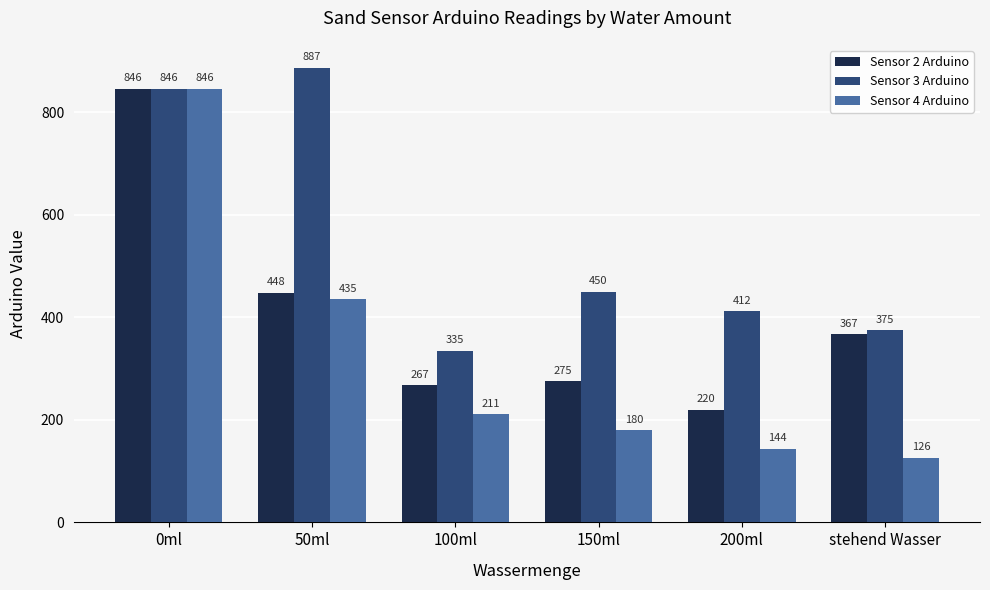

What position from the left is 200ml?

5